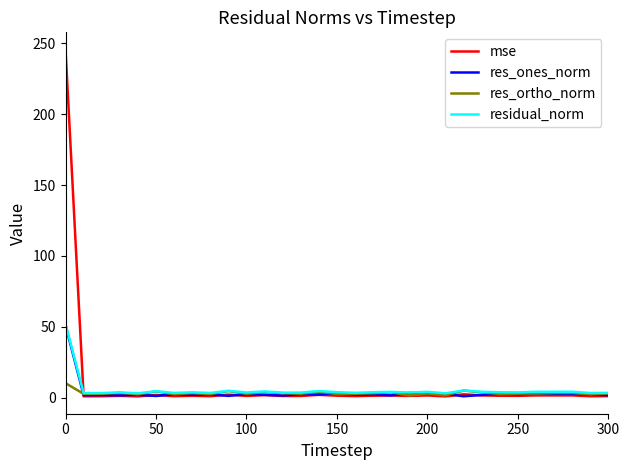

What is the average value of the res_ortho_norm series?

3.2